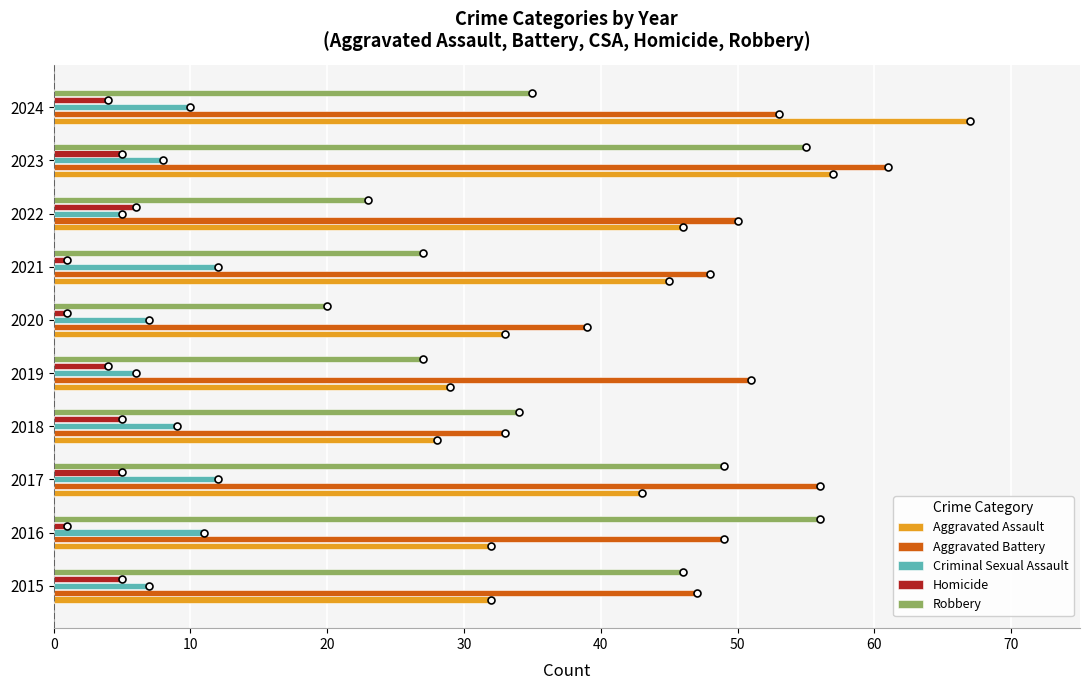

List the series in order of their peak value, lowest first.

Homicide, Criminal Sexual Assault, Robbery, Aggravated Battery, Aggravated Assault